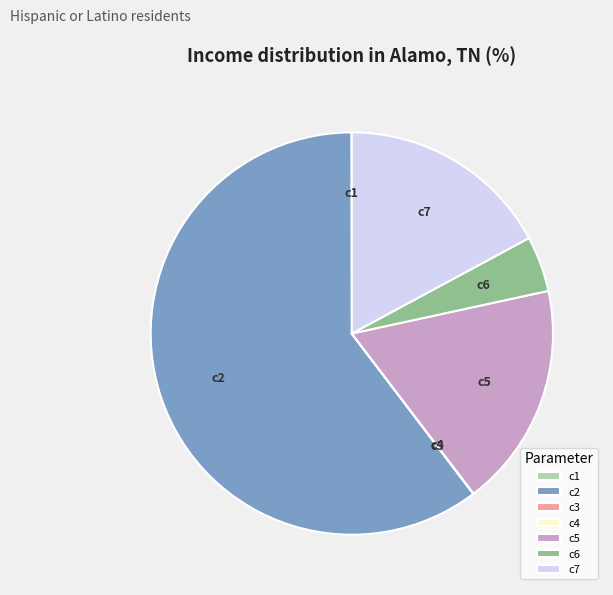

Between c6 and c2, which is larger?

c2